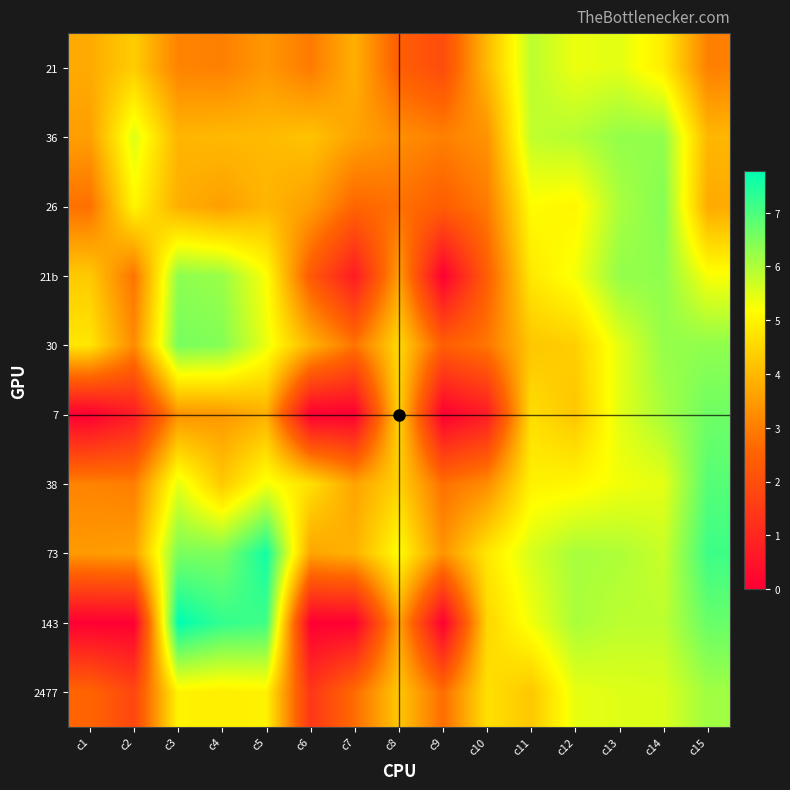

Reading left to right, list all the values displayed in this chart.

21: c1=3.8	c2=4.3	c3=3.1	c4=3.0	c5=3.4	c6=2.9	c7=3.9	c8=2.4	c9=1.9	c10=4.0	c11=5.9	c12=5.4	c13=5.5	c14=4.9	c15=3.0
36: c1=3.6	c2=5.5	c3=4.0	c4=4.0	c5=4.0	c6=4.2	c7=3.6	c8=3.3	c9=3.0	c10=3.4	c11=5.8	c12=5.9	c13=6.3	c14=6.3	c15=4.0
26: c1=2.8	c2=5.1	c3=3.8	c4=3.6	c5=4.0	c6=3.6	c7=2.6	c8=2.8	c9=2.4	c10=2.9	c11=5.2	c12=5.0	c13=6.0	c14=6.4	c15=3.8
21b: c1=4.3	c2=2.8	c3=6.3	c4=6.2	c5=5.2	c6=2.3	c7=0.7	c8=3.6	c9=0.0	c10=2.4	c11=4.8	c12=5.3	c13=6.3	c14=6.3	c15=5.2
30: c1=4.8	c2=3.2	c3=6.6	c4=6.4	c5=5.4	c6=3.9	c7=2.8	c8=4.5	c9=2.4	c10=2.9	c11=4.2	c12=4.4	c13=5.5	c14=6.3	c15=6.3
7: c1=0.0	c2=0.7	c3=3.4	c4=3.4	c5=3.9	c6=0.0	c7=0.0	c8=4.5	c9=0.0	c10=0.7	c11=4.6	c12=4.2	c13=5.5	c14=6.1	c15=6.6
38: c1=3.1	c2=3.0	c3=5.5	c4=4.3	c5=5.3	c6=4.7	c7=3.6	c8=4.4	c9=2.8	c10=3.3	c11=5.0	c12=5.0	c13=5.3	c14=5.5	c15=6.9
73: c1=3.5	c2=3.6	c3=6.5	c4=6.5	c5=7.6	c6=3.7	c7=3.9	c8=5.2	c9=3.4	c10=4.8	c11=5.6	c12=6.1	c13=6.0	c14=5.7	c15=7.1
143: c1=0.0	c2=0.0	c3=7.8	c4=7.3	c5=7.1	c6=0.0	c7=0.0	c8=3.6	c9=0.0	c10=4.5	c11=5.3	c12=6.1	c13=5.9	c14=5.9	c15=6.7
2477: c1=2.6	c2=1.8	c3=5.0	c4=4.9	c5=5.0	c6=1.4	c7=2.7	c8=4.2	c9=2.7	c10=4.7	c11=4.2	c12=5.4	c13=5.5	c14=5.6	c15=6.1